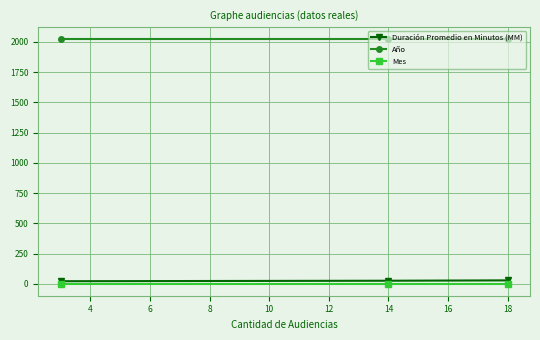

List the series in order of their peak value, lowest first.

Mes, Duración Promedio en Minutos (MM), Año